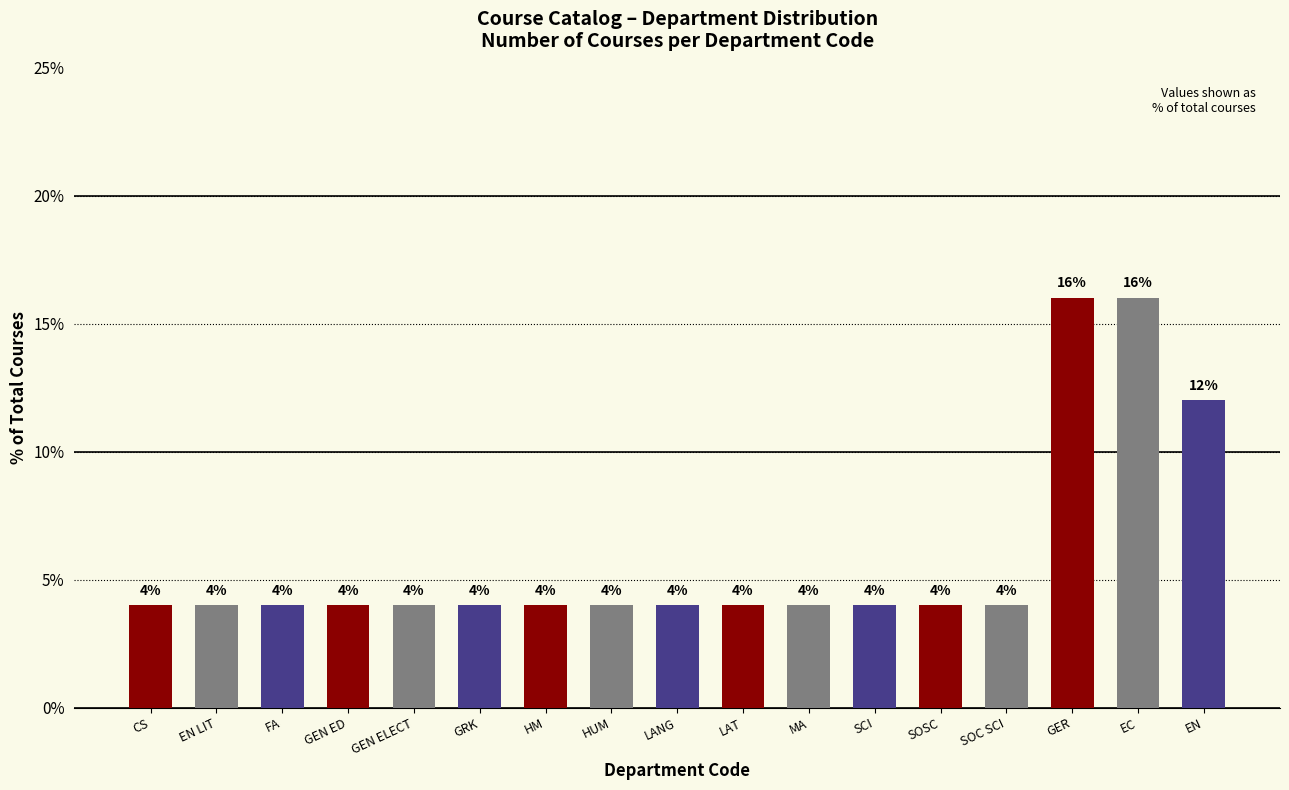

The chart shows a value of 4 at CS. True or false?

True